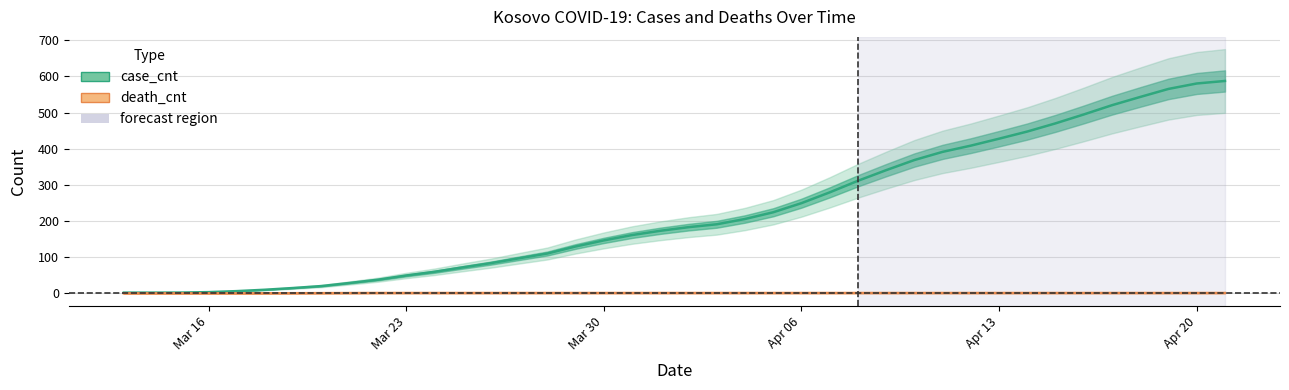

At how many categories does at least one series exceed 109?

25